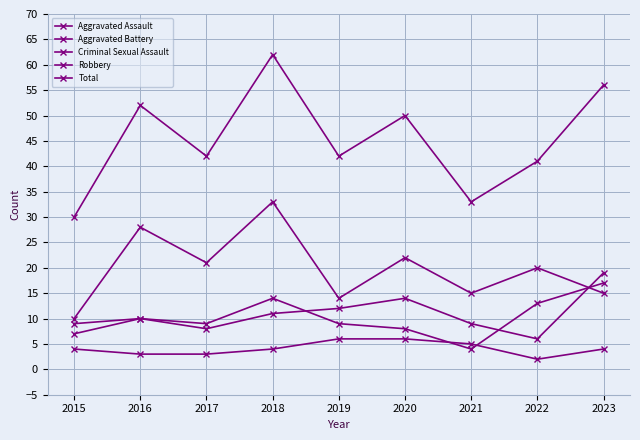

How many interior local valleys does the Total series have?

3